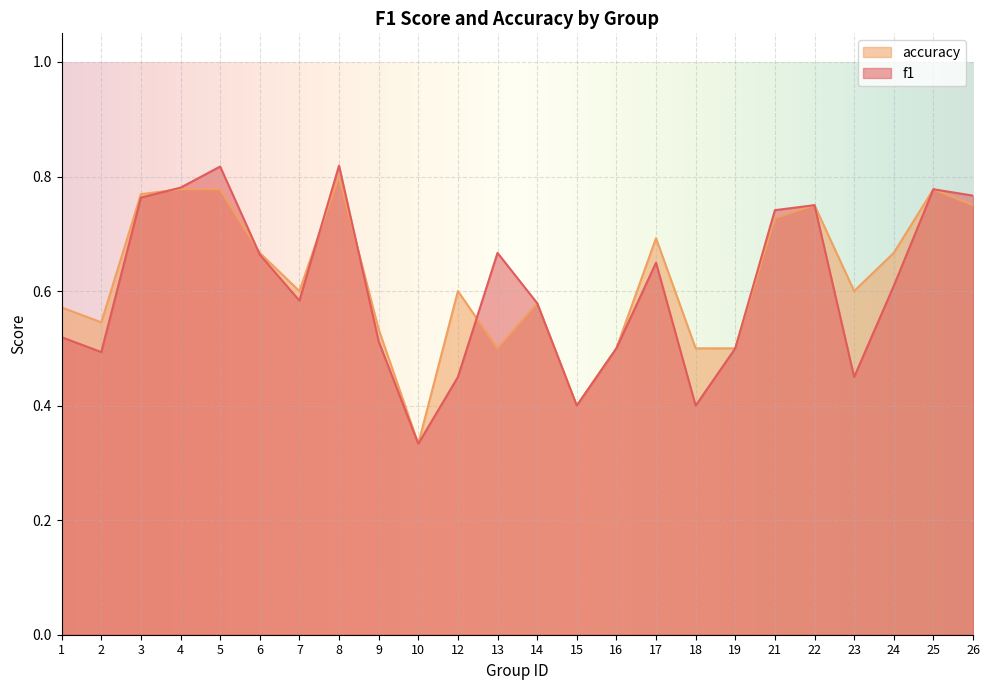

What is the smallest value displayed?

0.3